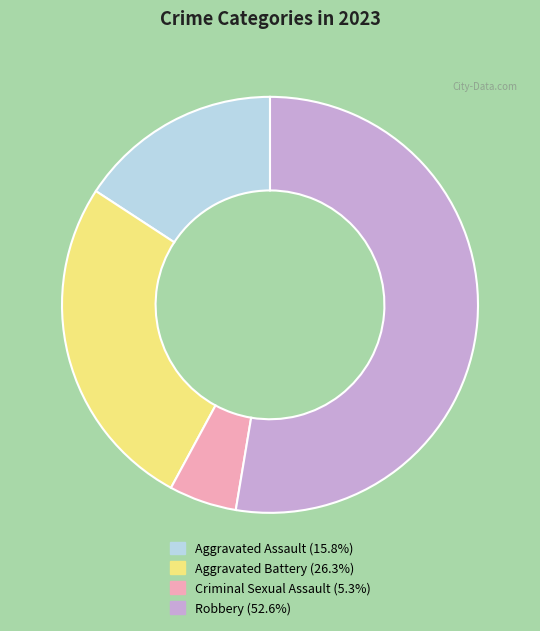

Which slice represents more than half of the pie?

Robbery